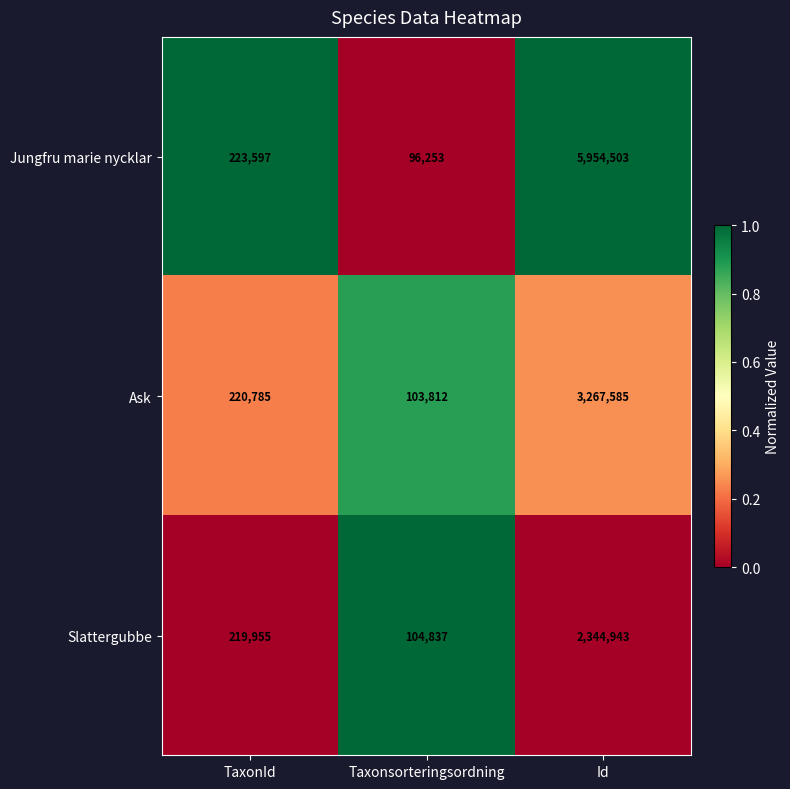

List the series in order of their overall mean, highest first.

Jungfru marie nycklar, Ask, Slattergubbe